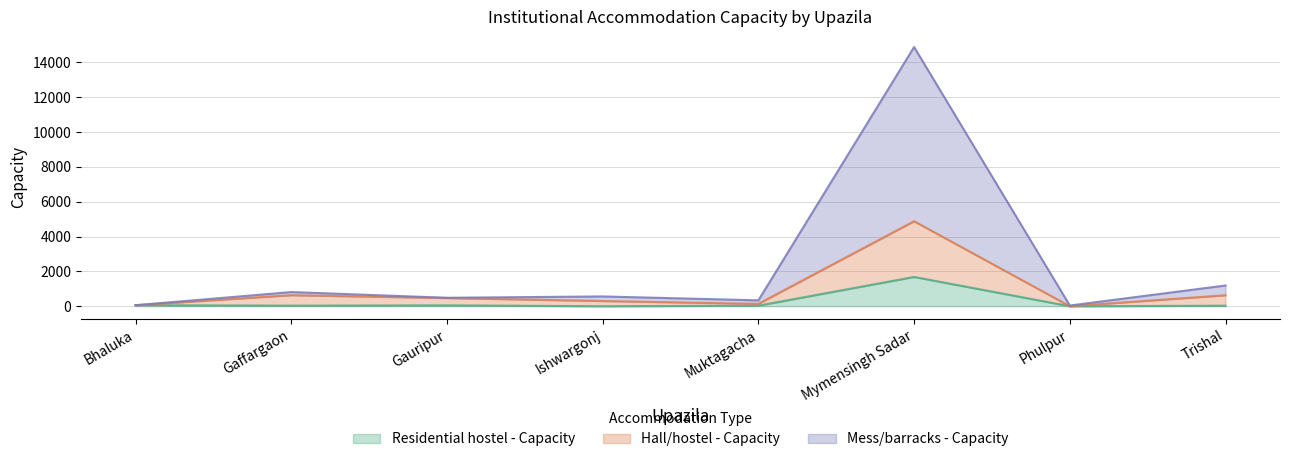

How many data points in Residential hostel - Capacity are less than 33?

4